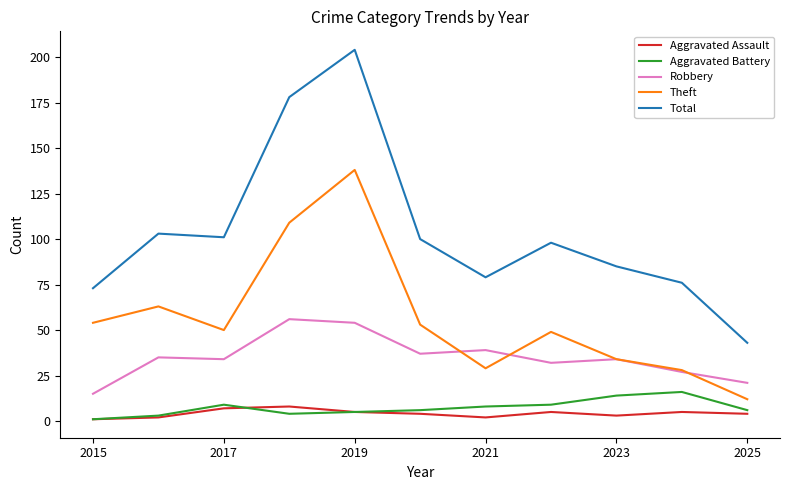

What is the maximum value shown in the chart?

204